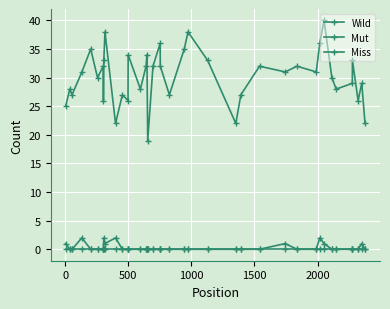

True or false: Miss and Wild cross at least once.

False